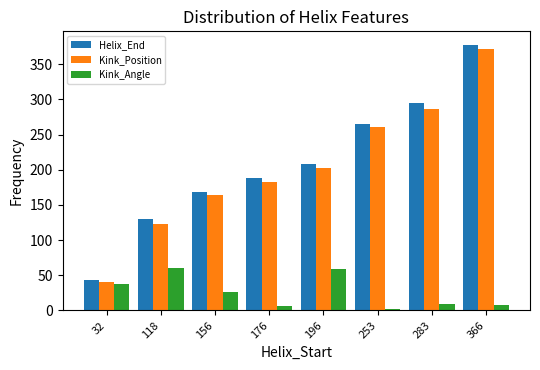

What are all the series names shown in the legend?

Helix_End, Kink_Position, Kink_Angle